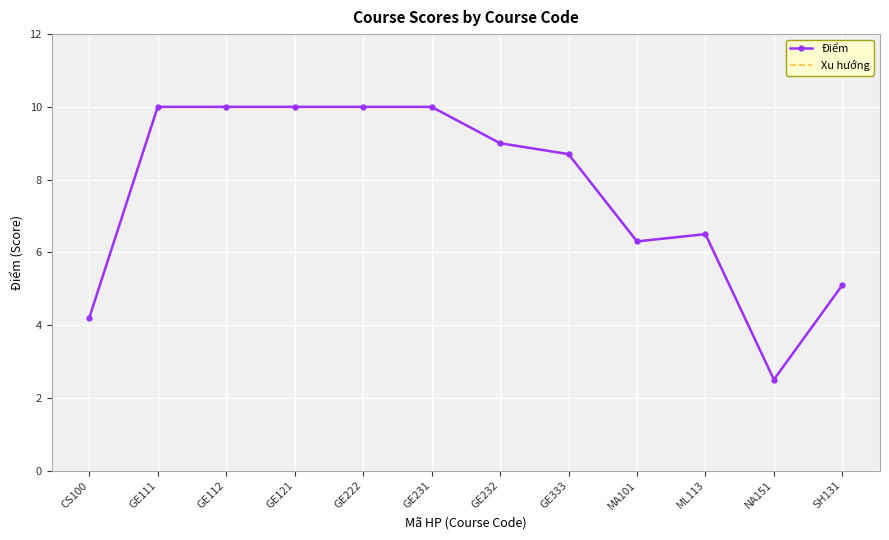

Which series has the largest total across all categories?

Điểm